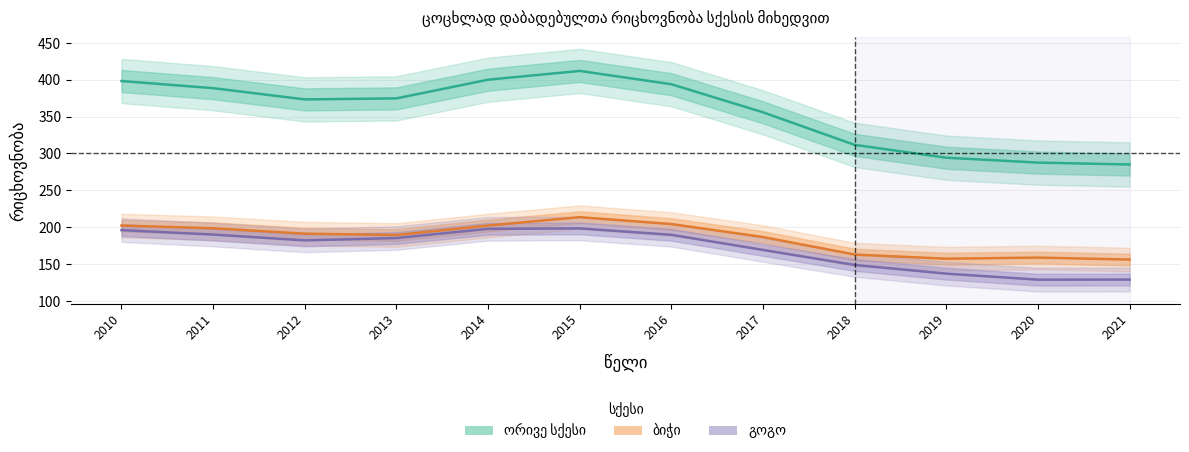

True or false: გოგო and ორივე სქესი intersect in this chart.

False